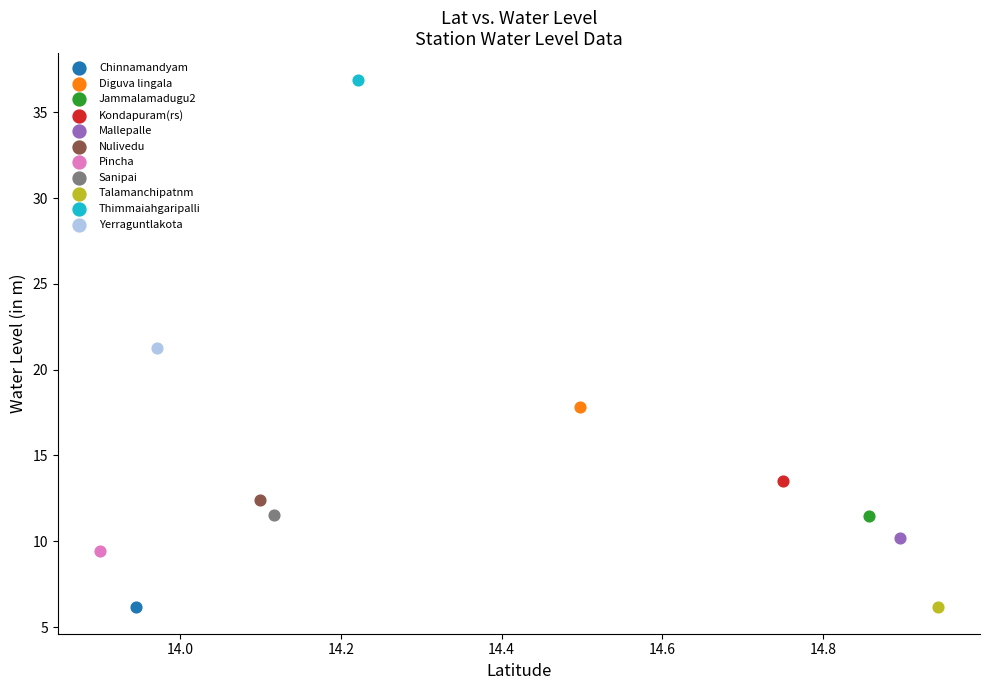

What are all the series names shown in the legend?

Chinnamandyam, Diguva lingala, Jammalamadugu2, Kondapuram(rs), Mallepalle, Nulivedu, Pincha, Sanipai, Talamanchipatnm, Thimmaiahgaripalli, Yerraguntlakota